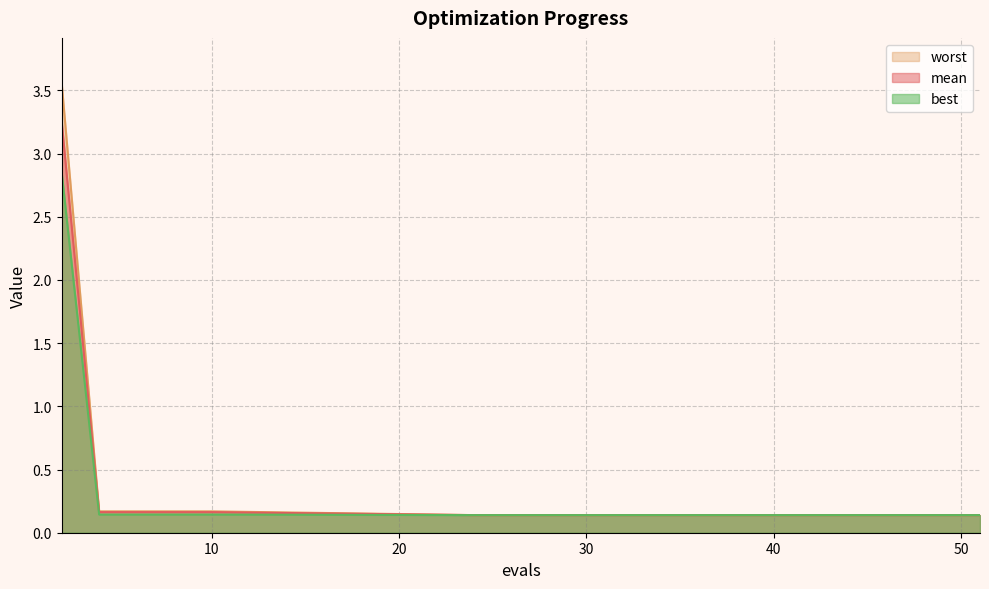

How many lines are shown in the chart?

3